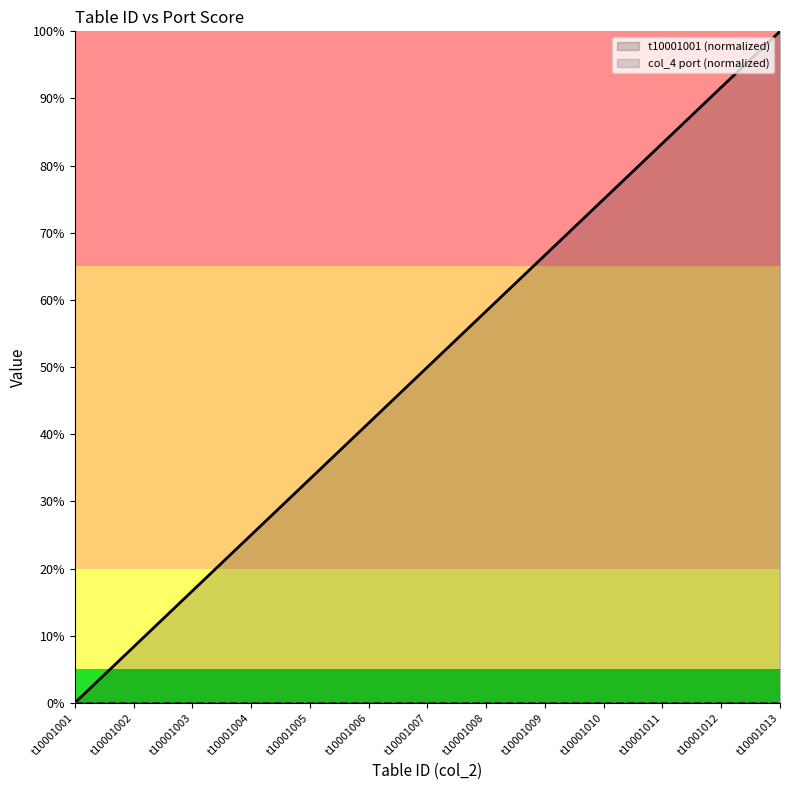

At how many categories does at least one series exceed 72?

4